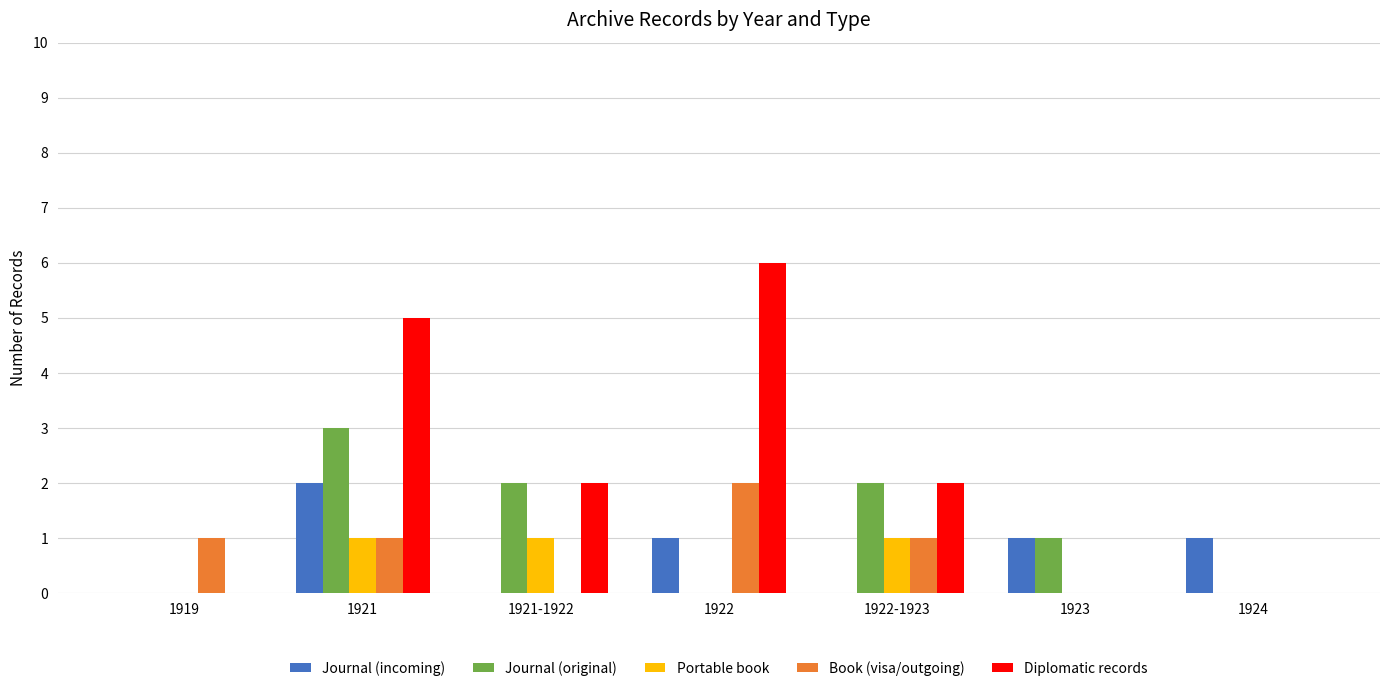

How many distinct data groups are displayed?

5